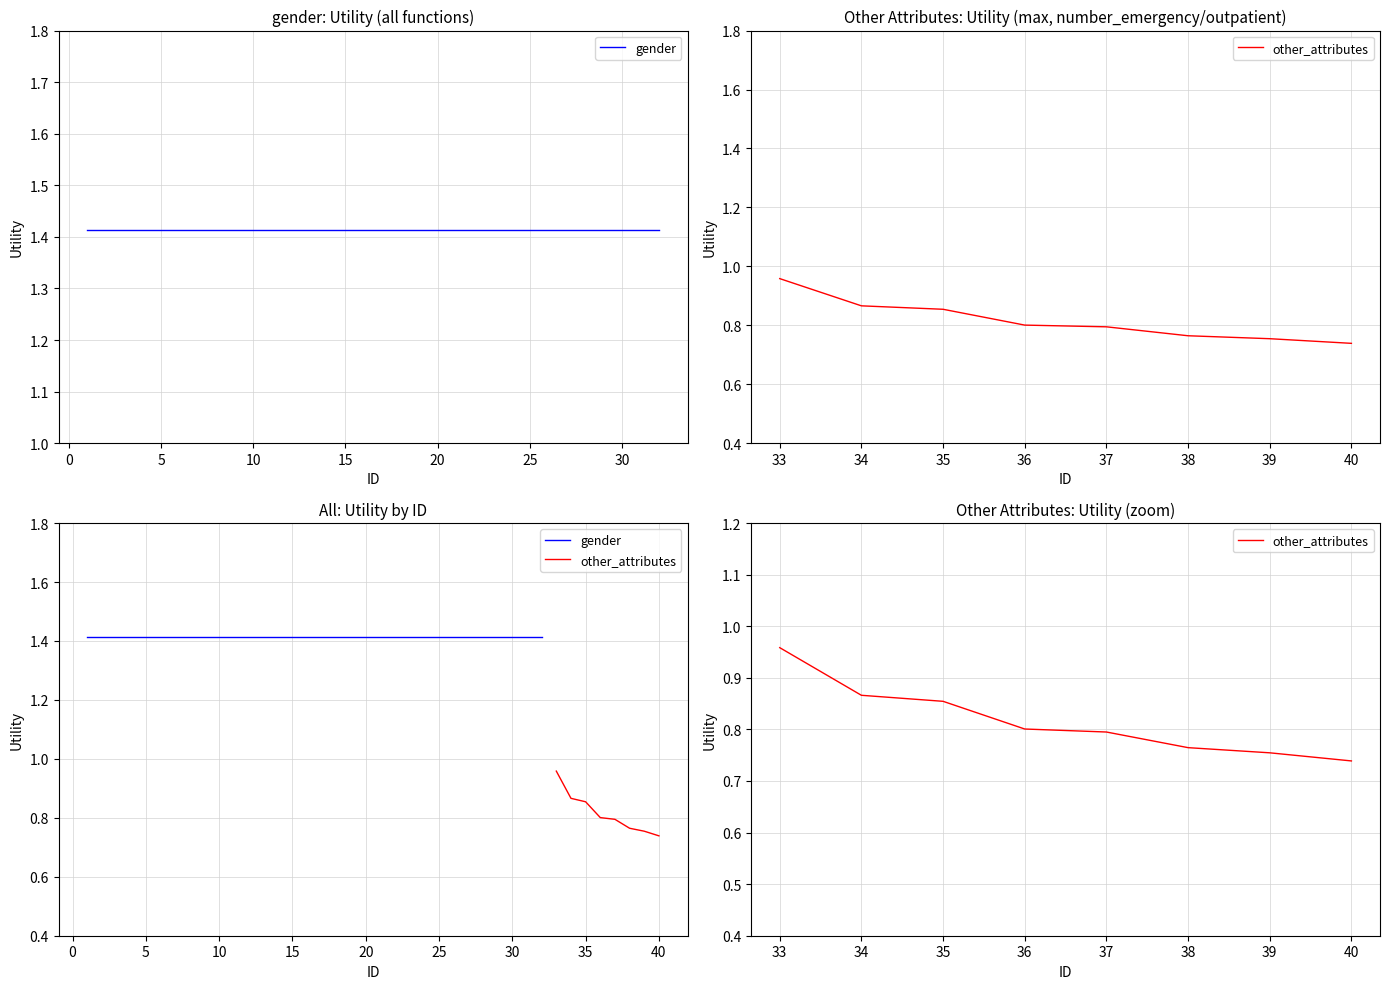

What is the sum of all values?

6.5